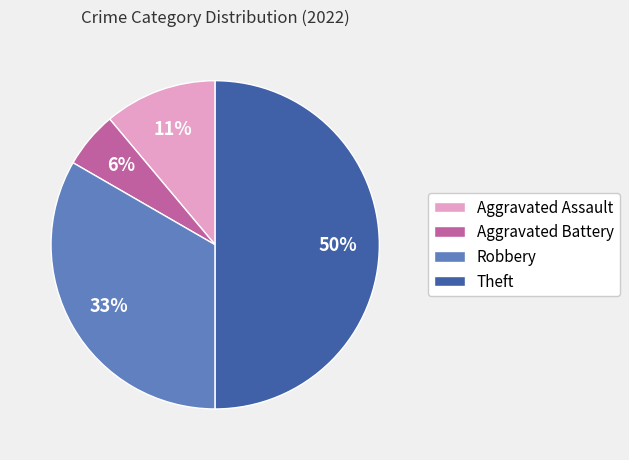

To the nearest percent, what is the combined percentage of Aggravated Battery and Robbery?

39%